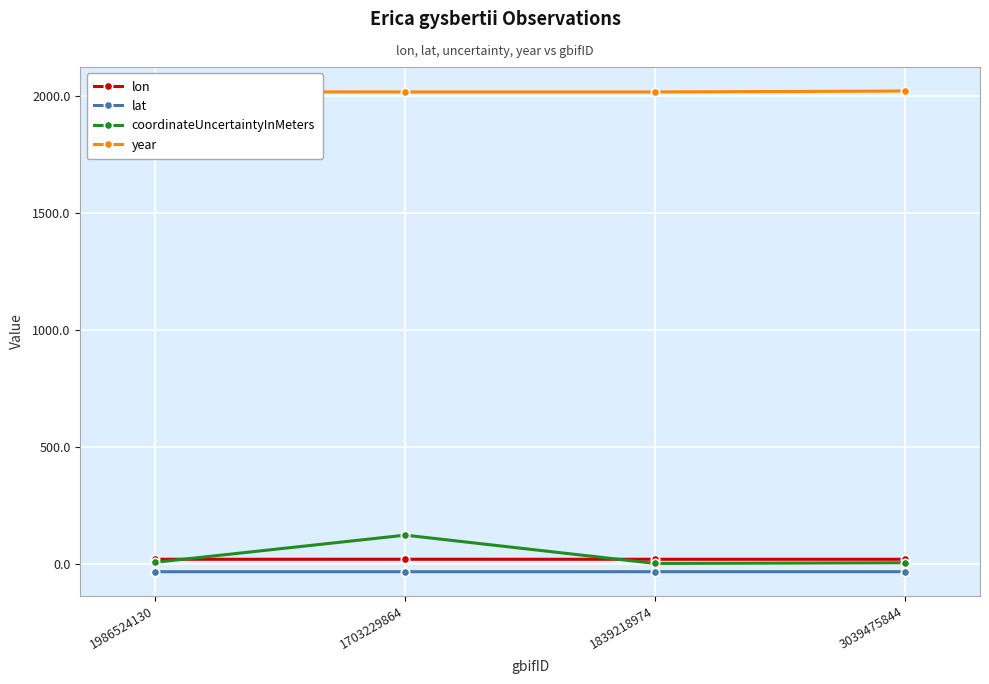

Count the number of data series in this chart.

4